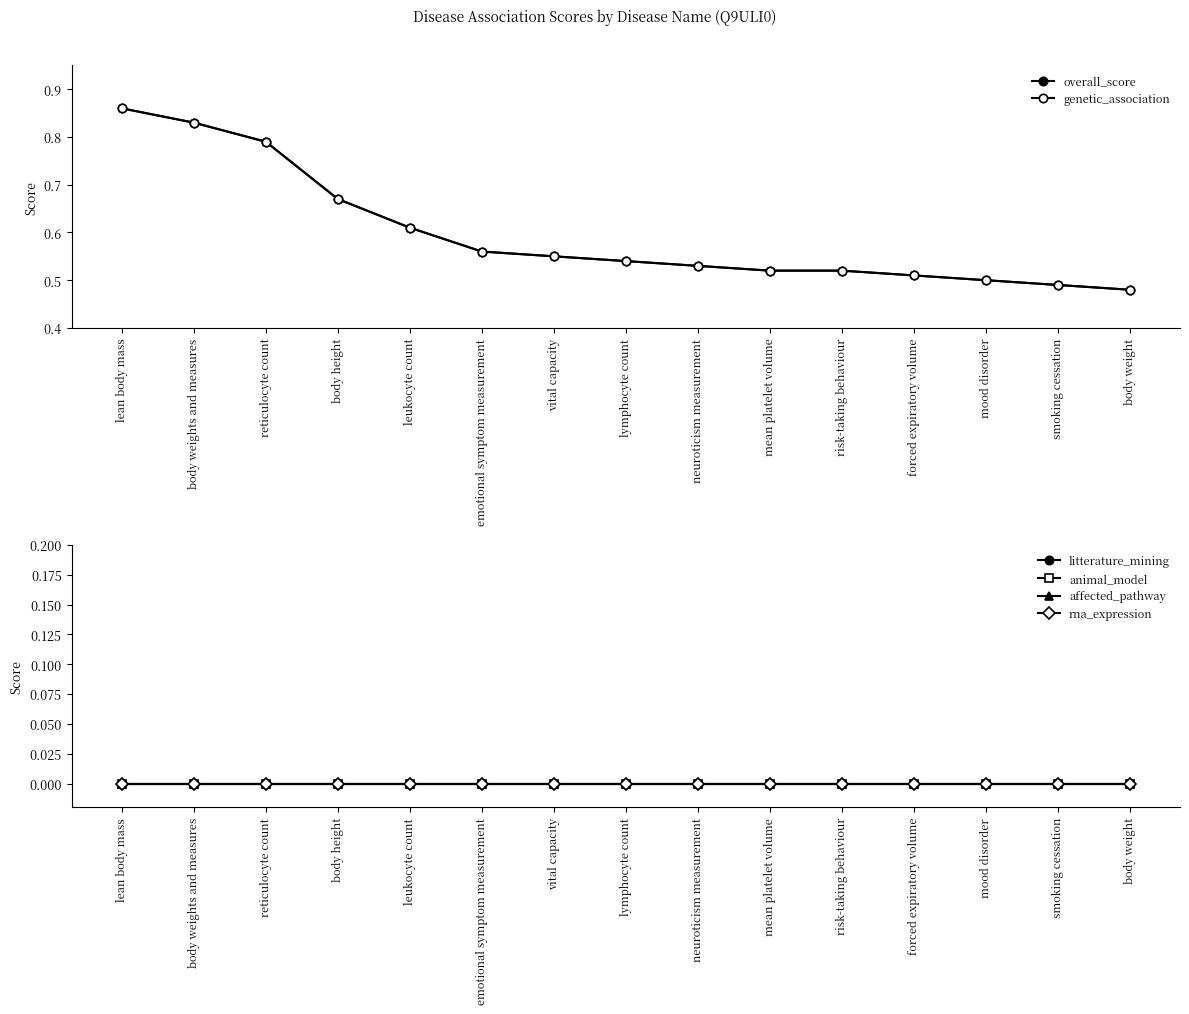

At how many categories does at least one series exceed 0?

15